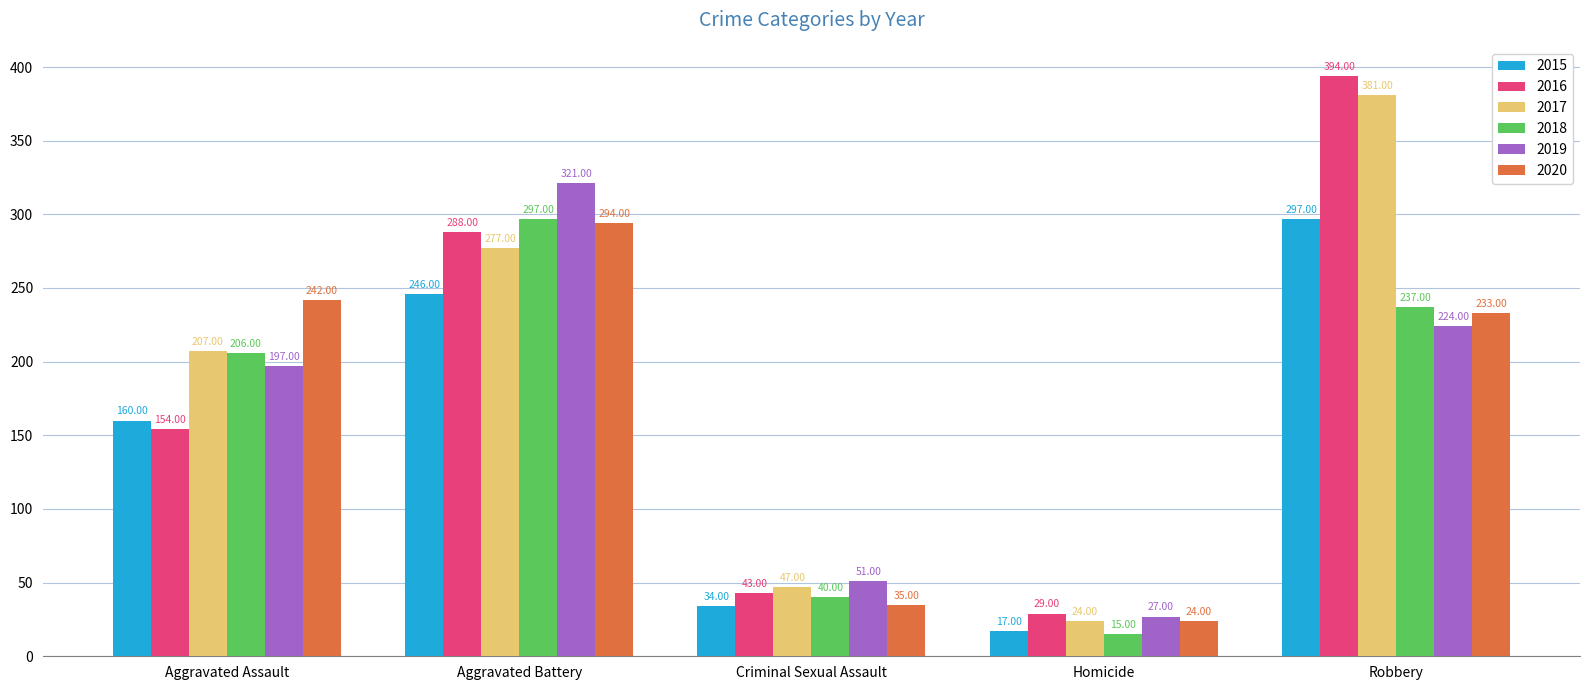

Which series has the largest total across all categories?

2017